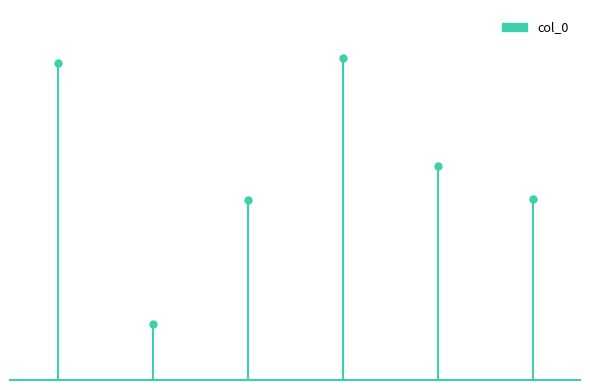

Approximately how many times larger is the value at 题顺宁壁·小日寒窗共赋文 compared to 定安四景为宗伯王公赋 文笔晴峰?

0.3